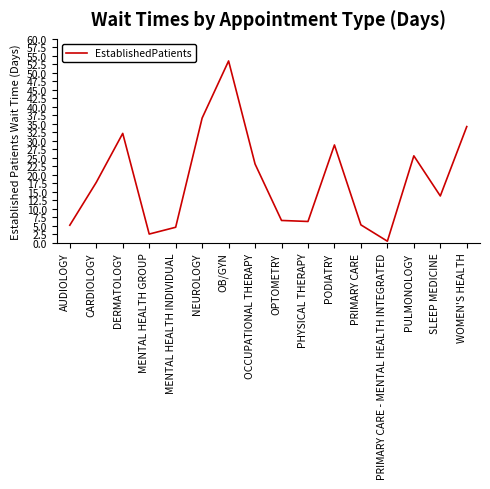

Between PULMONOLOGY and PHYSICAL THERAPY, which is larger?

PULMONOLOGY